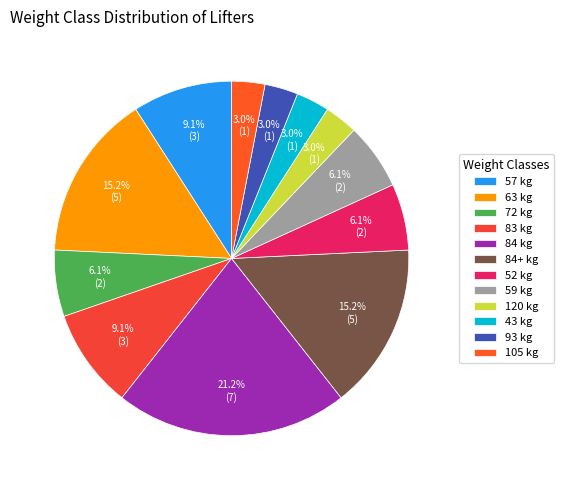

To the nearest percent, what is the difference between the largest and smallest slice percentages?

18%